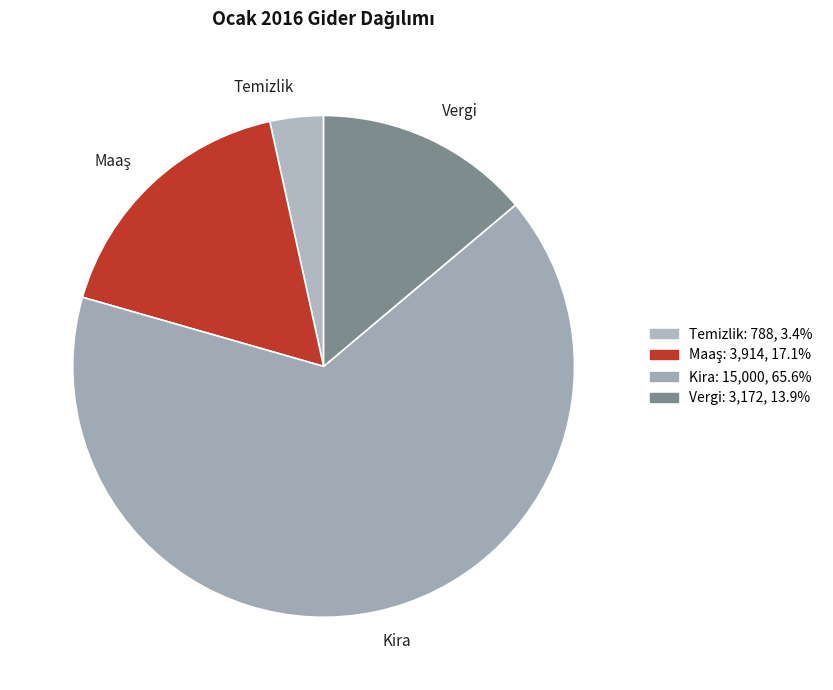

Between Temizlik and Kira, which is larger?

Kira